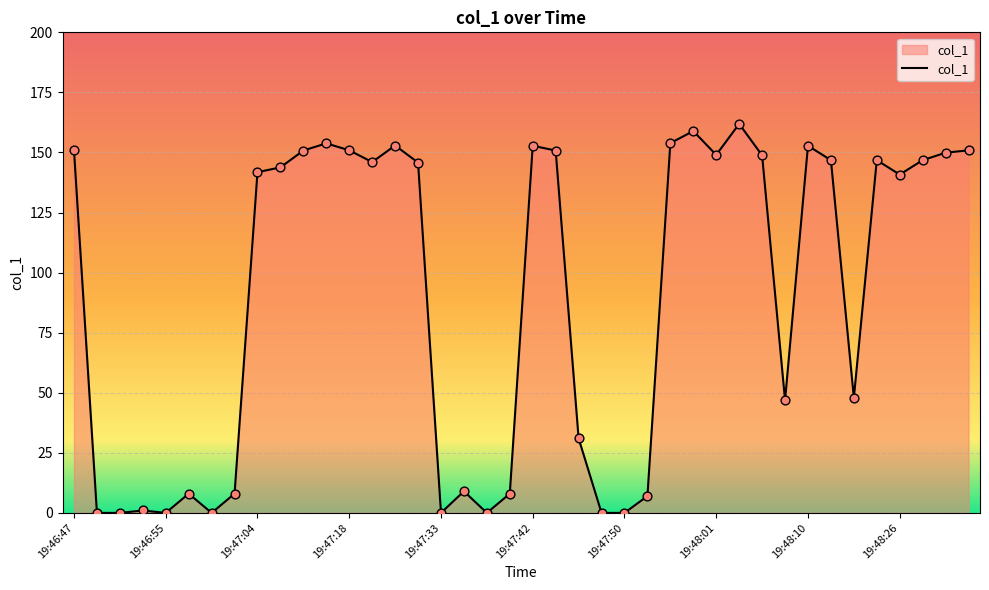

What is the maximum value shown in the chart?

161.9